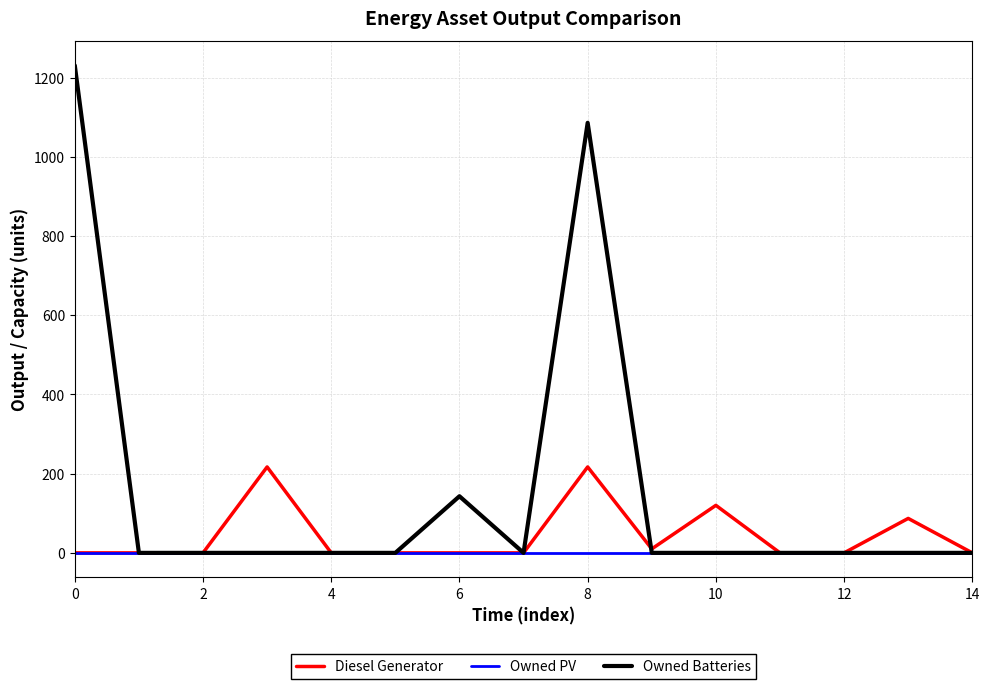

How many distinct data groups are displayed?

3